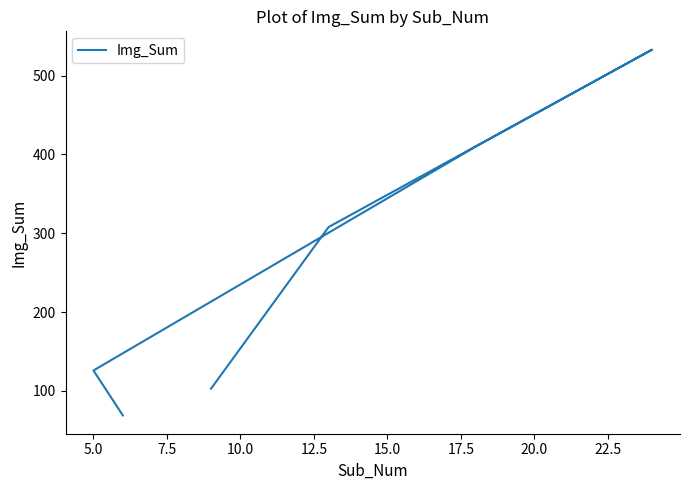

The chart shows a value of 716 at 10.0. True or false?

False